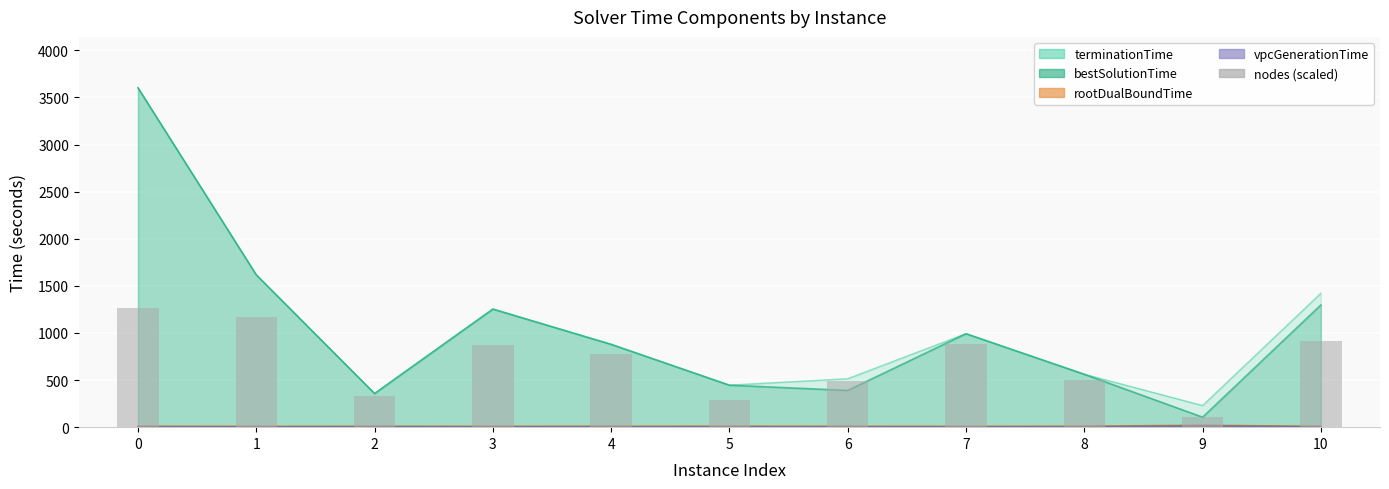

Which category has the lowest value across all series?

9